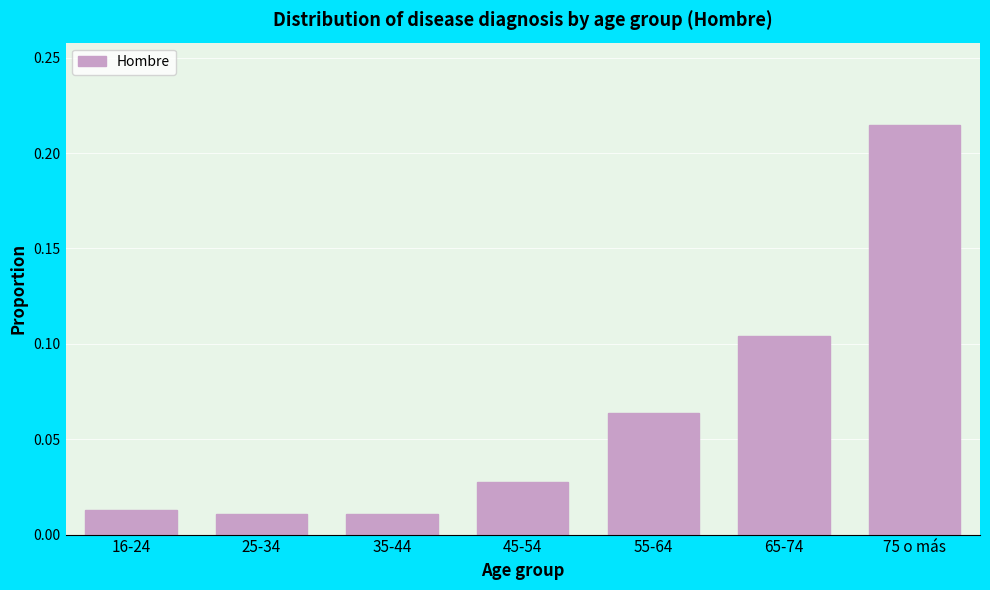

At which category does the chart reach its peak across all series?

75 o más